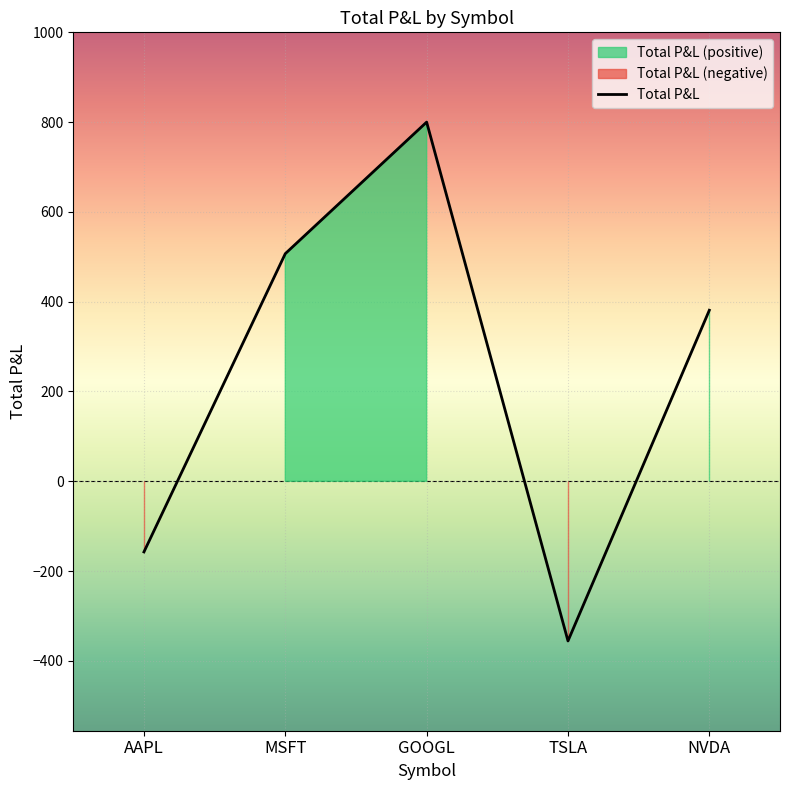

Where is the first local minimum?

TSLA